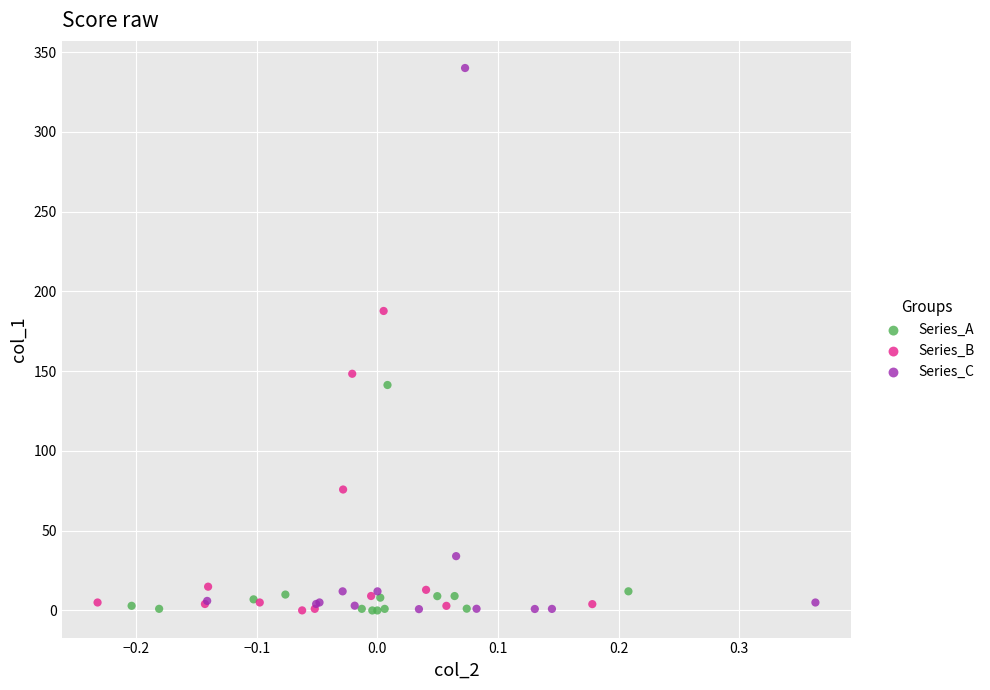

Which series reaches the maximum Y coordinate?

Series_C